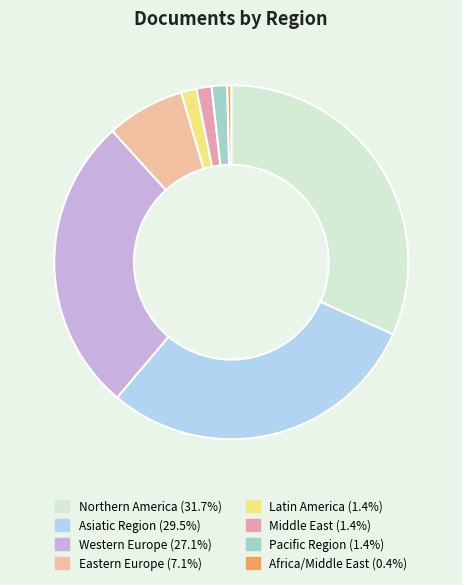

Count the number of slices in the pie.

8